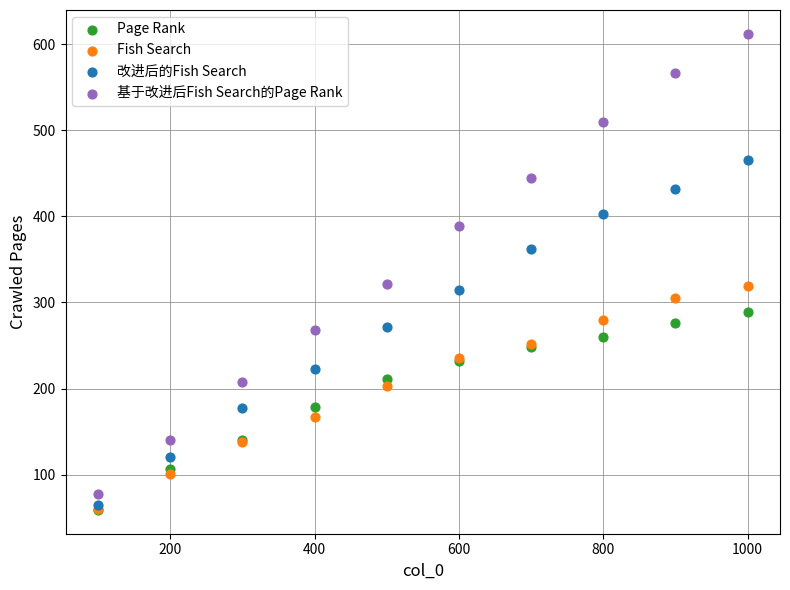

Which series contains the highest Y value?

基于改进后Fish Search的Page Rank